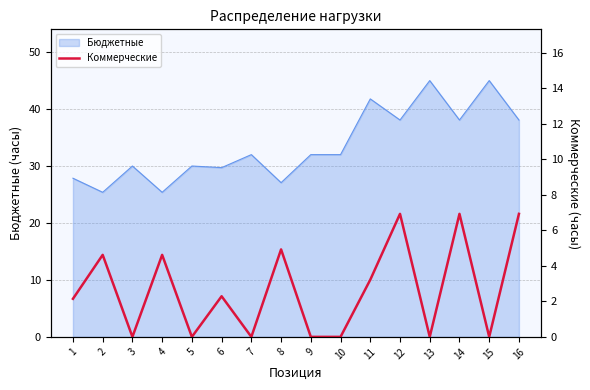

The Бюджетные series shows 38.1 at 14. True or false?

True